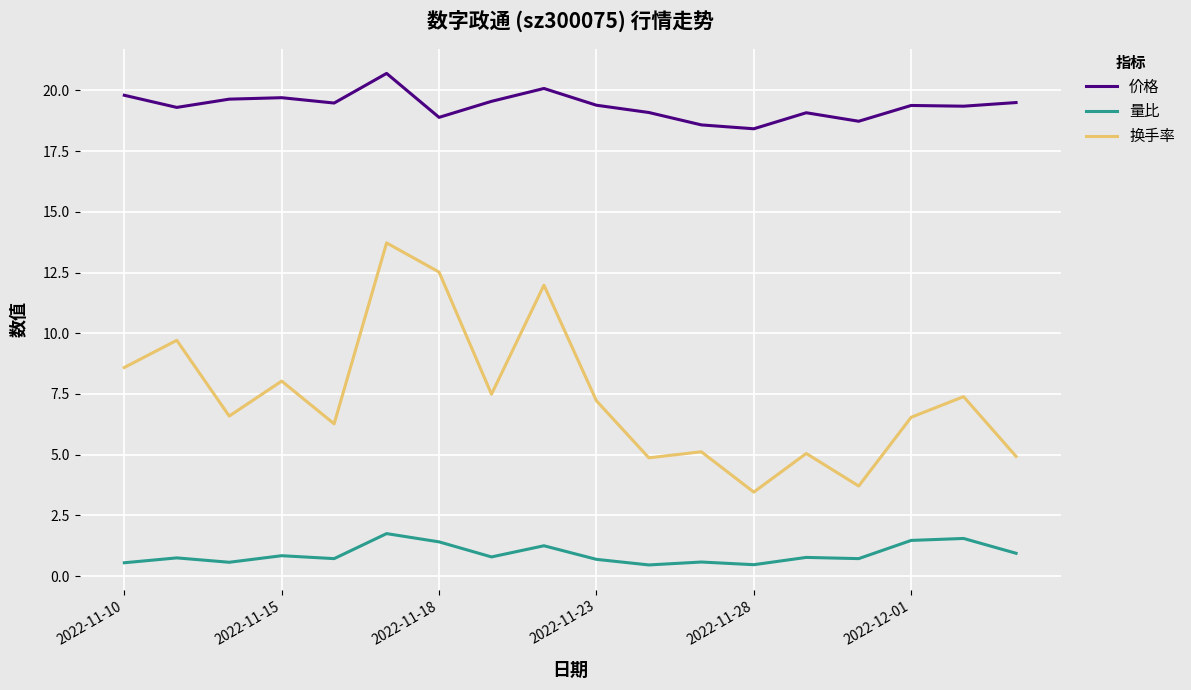

What is the highest value of the 价格 series?

20.7